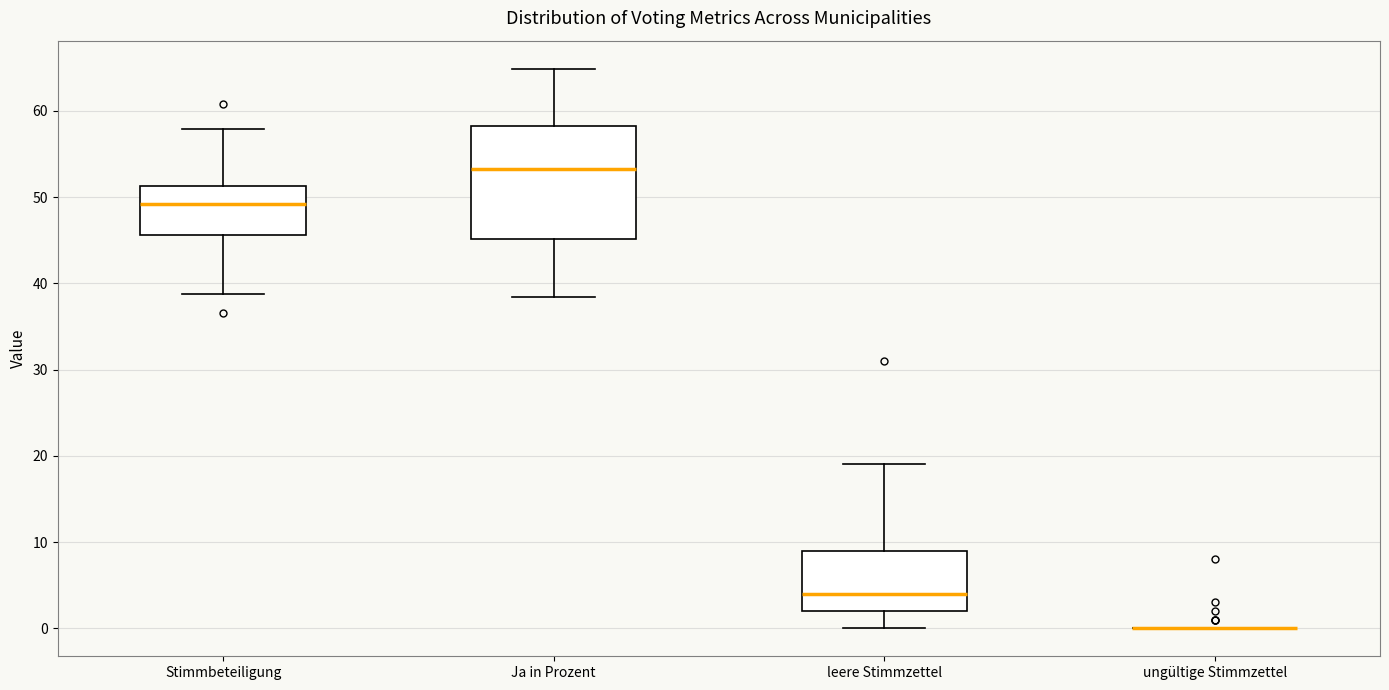

Reading left to right, read every box against the y-axis: the position of its median line, the range the box covers, and the ends of its whiskers. The values are not printed on the chart, so give them approximately, as read against the axis.

Stimmbeteiligung: median 49, box 46 to 51, whiskers 39 to 58
Ja in Prozent: median 53, box 45 to 58, whiskers 38 to 65
leere Stimmzettel: median 4, box 2 to 9, whiskers 0 to 19
ungültige Stimmzettel: box collapsed to a line at 0, whiskers 0 to 0